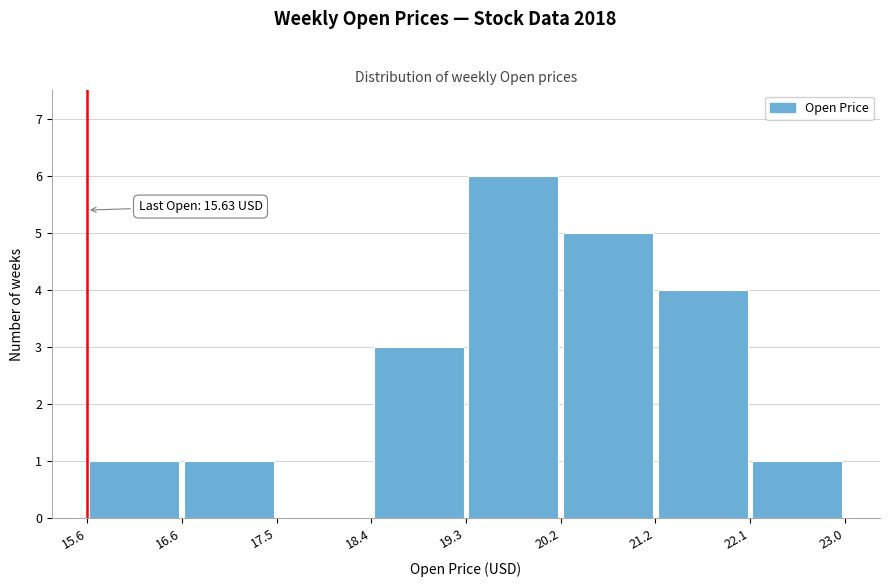

Which range on the x-axis has the tallest bar?

19.3 to 20.2